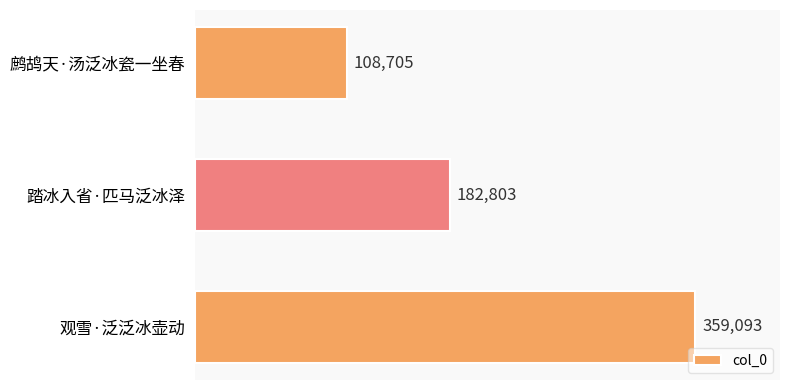

Reading bottom to top, transcribe all the data shown in this chart.

观雪·泛泛冰壶动=359093	踏冰入省·匹马泛冰泽=182803	鹧鸪天·汤泛冰瓷一坐春=108705